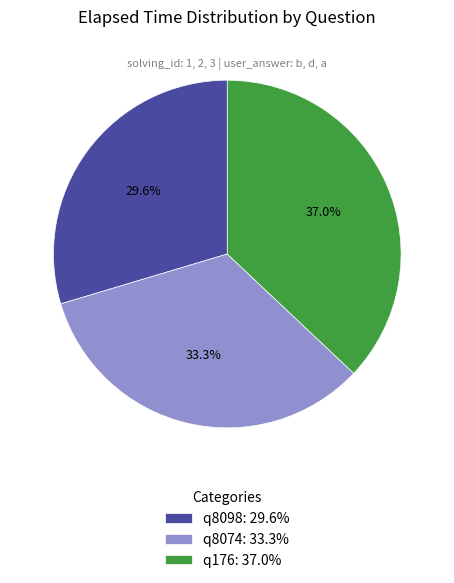

Rank the categories by value from lowest to highest.

q8098, q8074, q176